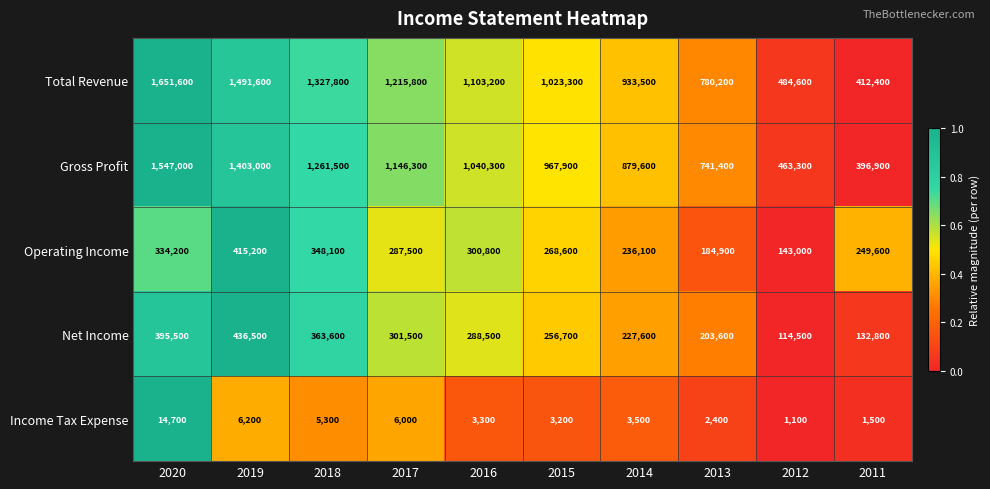

Which series has the largest range (max minus min)?

Total Revenue